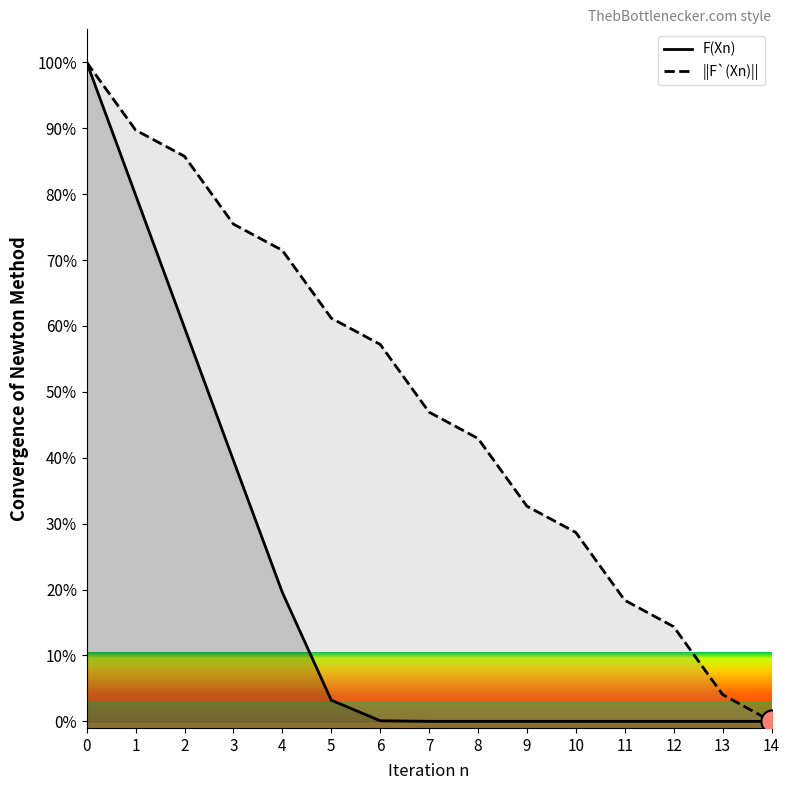

How many values in the ||F`(Xn)|| series are below 46?

7